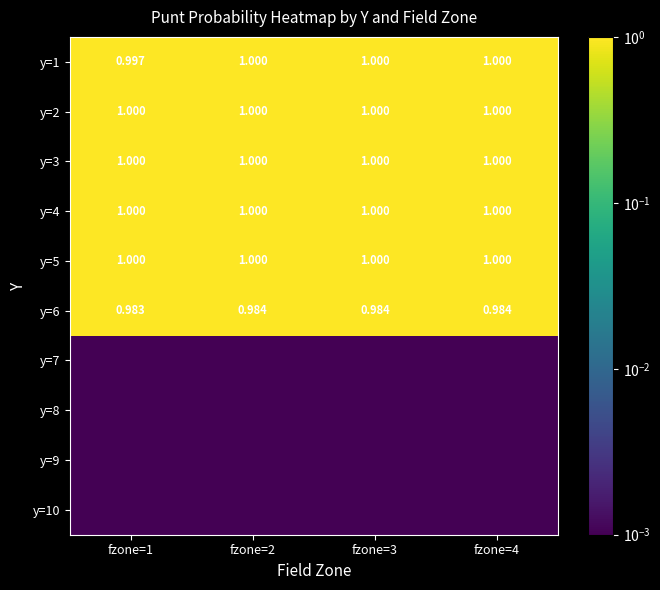

At fzone=2, list the series in order from smallest to largest.

y=7, y=8, y=9, y=10, y=6, y=1, y=2, y=3, y=4, y=5